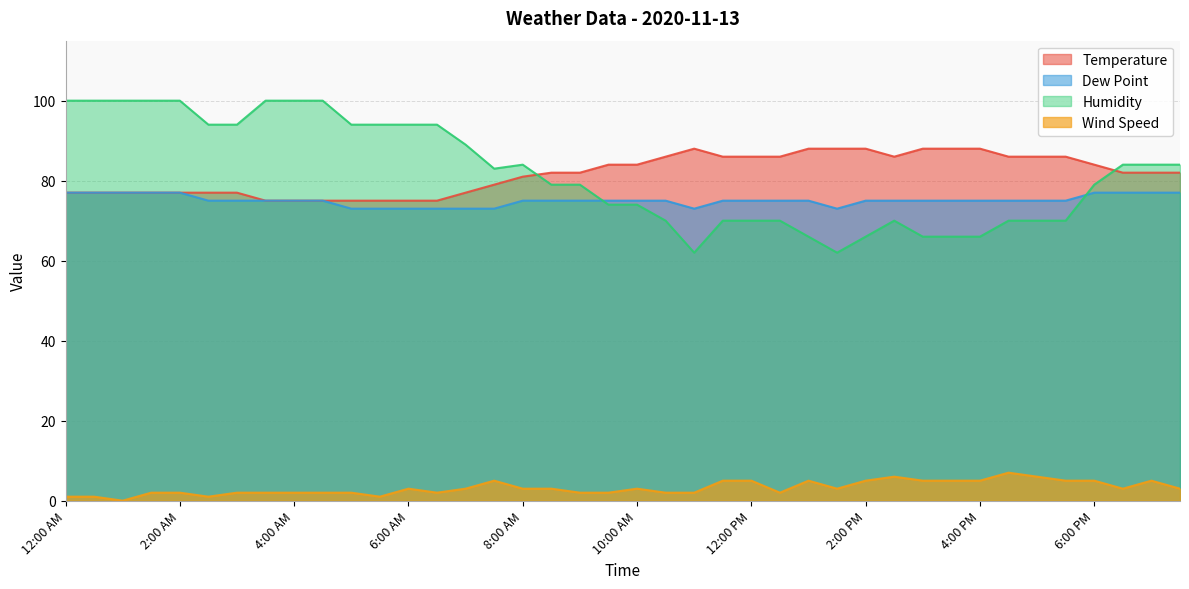

True or false: Humidity and Temperature intersect in this chart.

True